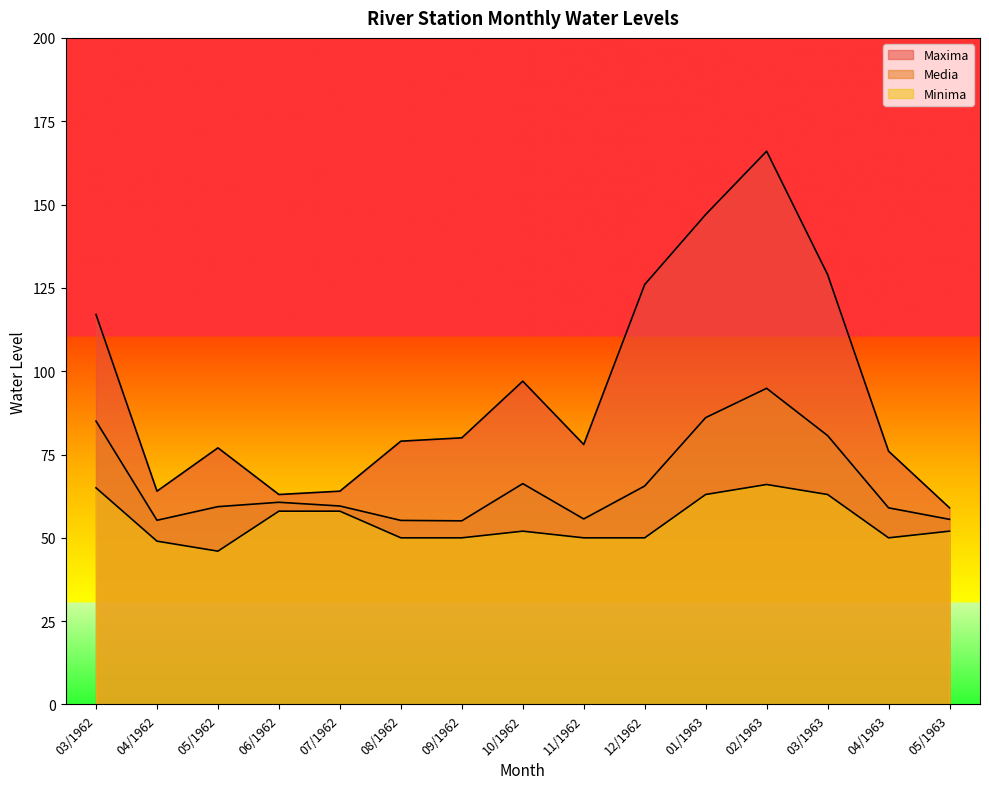

How many lines are shown in the chart?

3